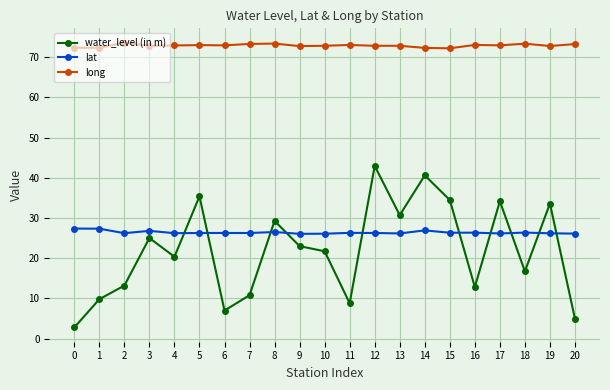

Is the value of long at 8 greater than the value of water_level (in m) at 20?

Yes